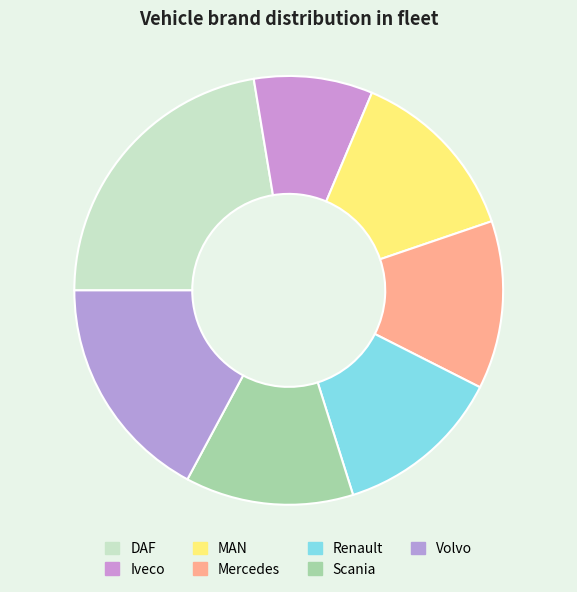

Rank the categories by value from highest to lowest.

DAF, Volvo, MAN, Mercedes, Renault, Scania, Iveco